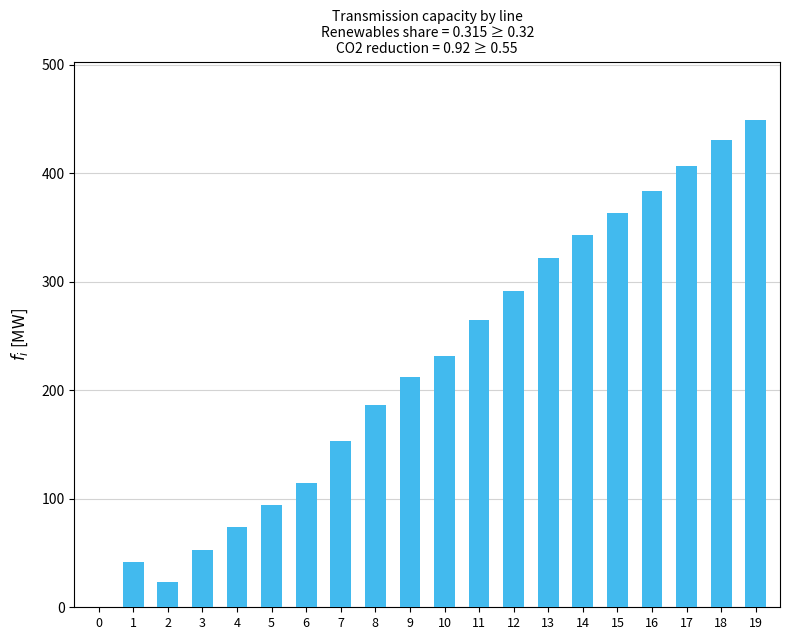

How many data points does each series have?

20